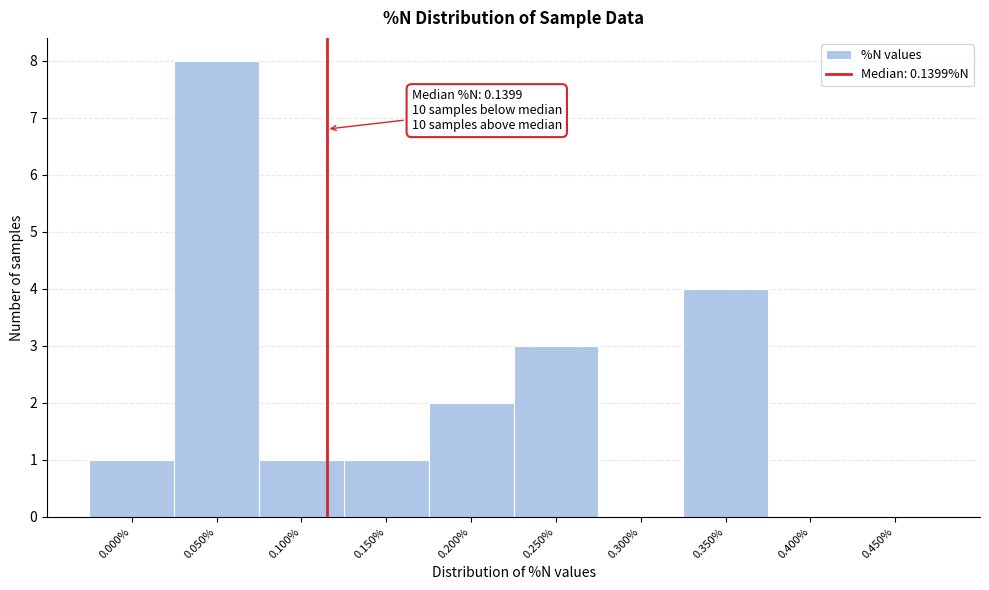

Reading right to left, what are all the values shown in this chart?

0.450%=0	0.400%=0	0.350%=4	0.300%=0	0.250%=3	0.200%=2	0.150%=1	0.100%=1	0.050%=8	0.000%=1